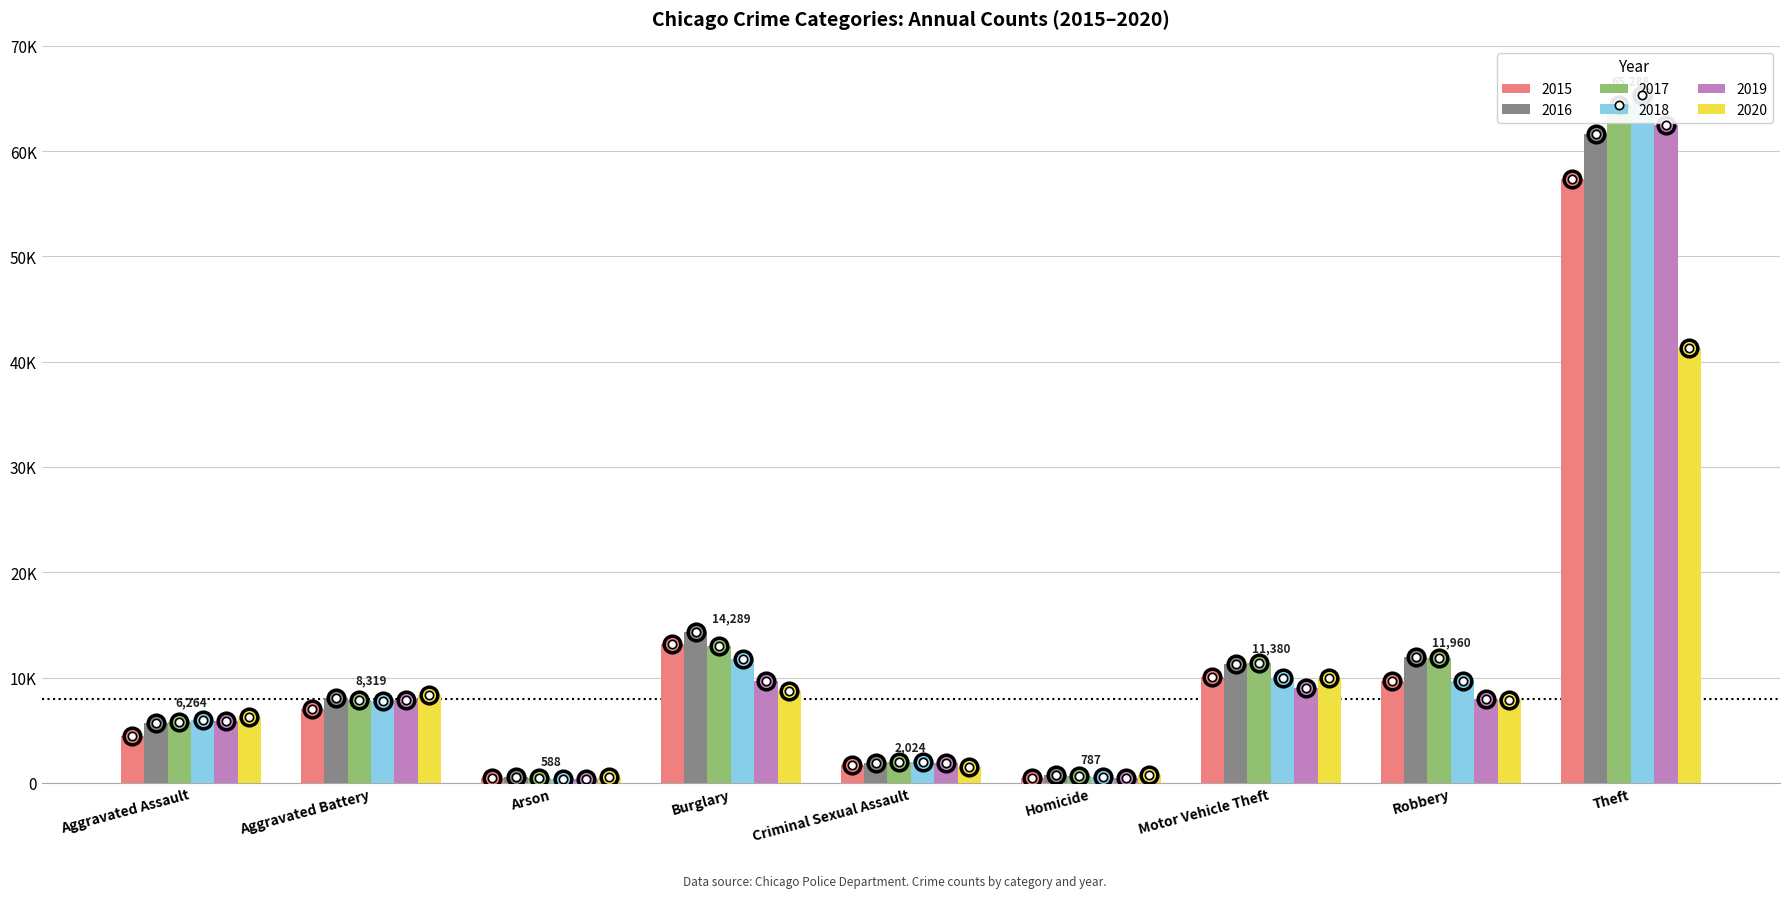

Reading left to right, what are all the values shown in this chart?

2015: 4480	7019	448	13184	1691	496	10068	9638	57350
2016: 5712	8086	515	14289	1845	786	11286	11960	61623
2017: 5793	7845	444	13001	1968	672	11380	11880	64386
2018: 6001	7735	373	11747	2024	588	9985	9681	65288
2019: 5841	7858	376	9638	1907	499	8977	7995	62494
2020: 6264	8319	588	8758	1480	787	9959	7855	41329